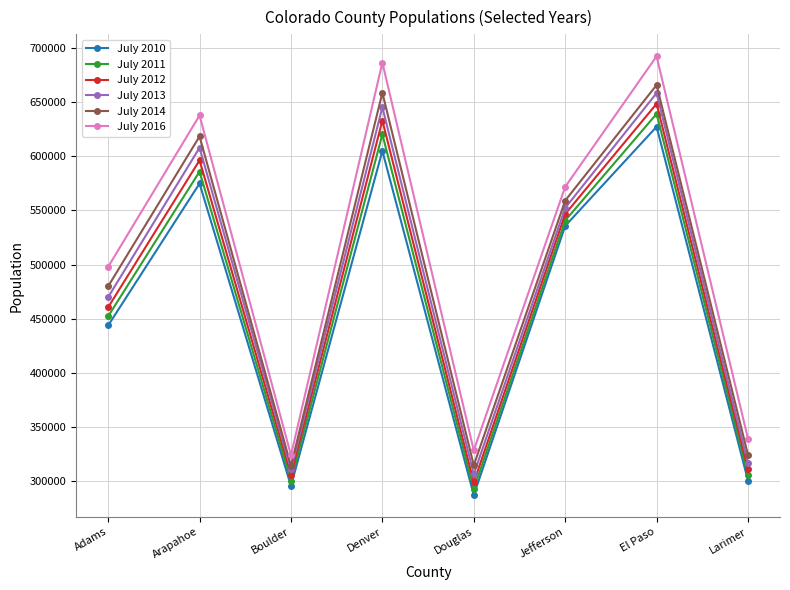

At how many categories does at least one series exceed 343616?

5